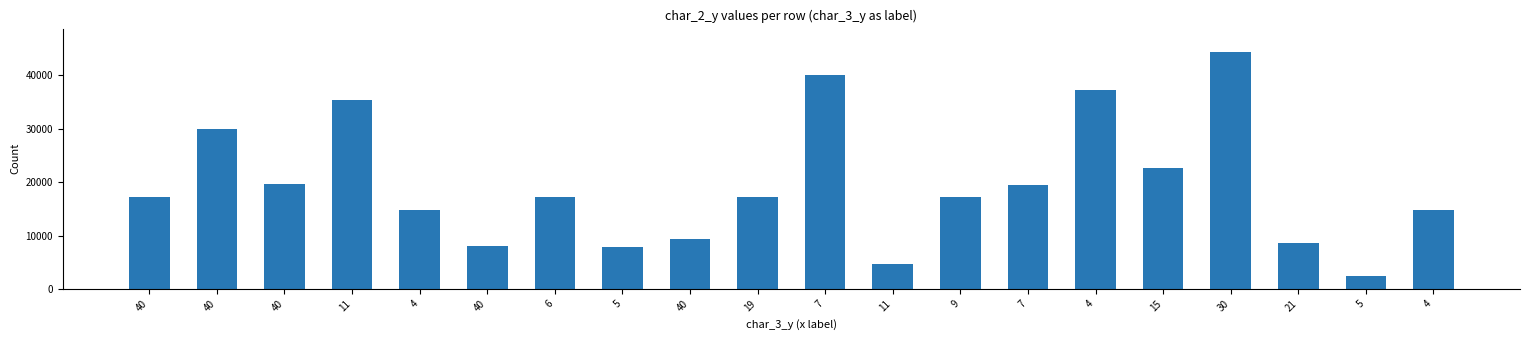

How many bars are there in total?

20